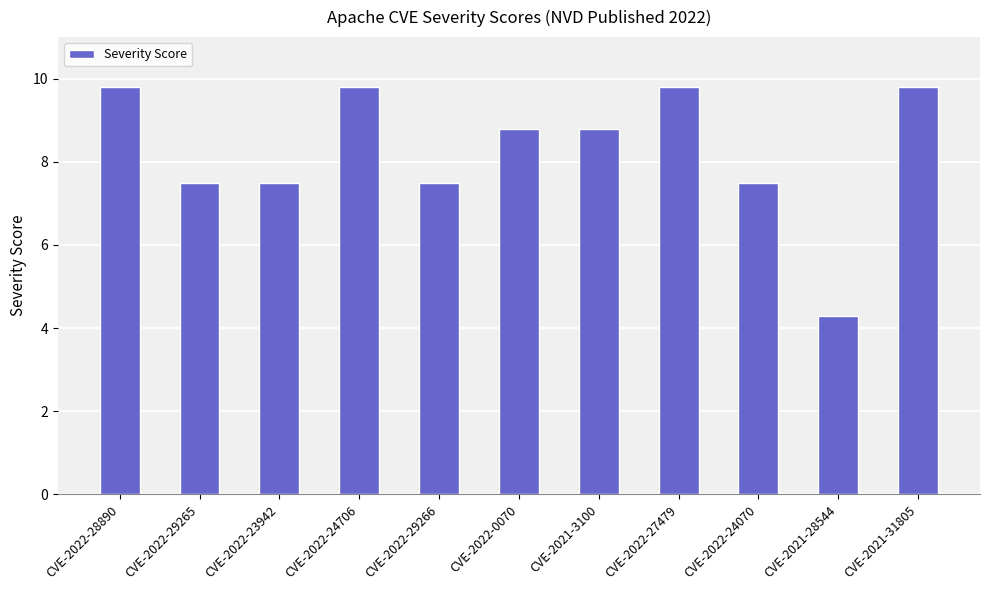

Reading left to right, extract all data points from this chart.

9.8	7.5	7.5	9.8	7.5	8.8	8.8	9.8	7.5	4.3	9.8